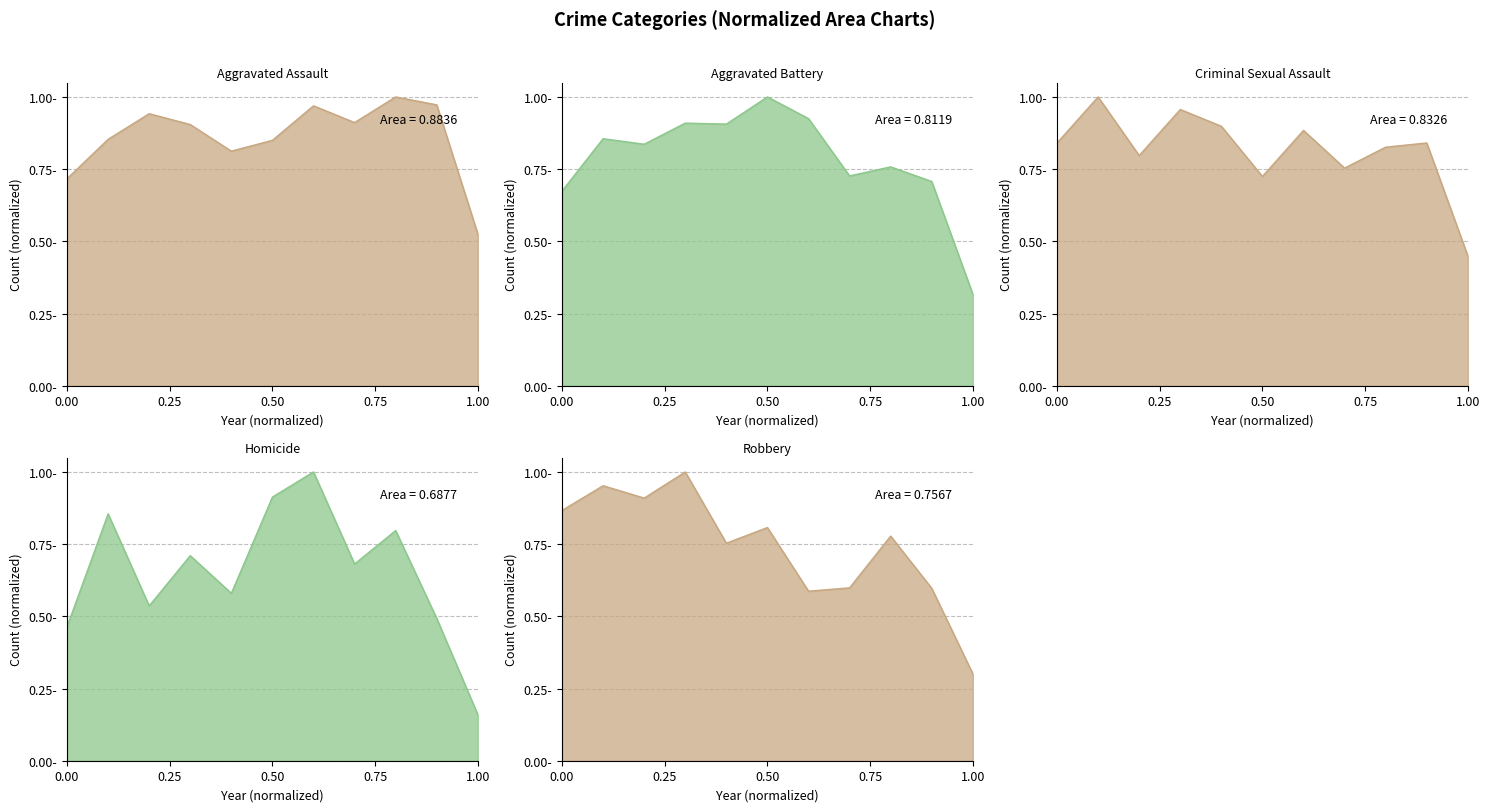

Count the number of categories in the chart.

11